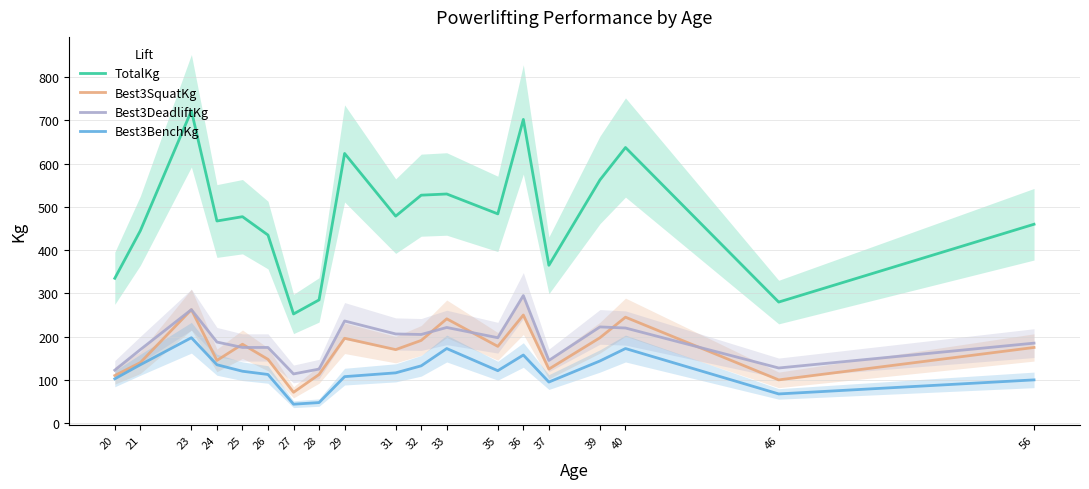

Reading left to right, list all the values displayed in this chart.

TotalKg: 20=335.0	21=445.0	23=722.5	24=467.5	25=477.5	26=435.0	27=252.5	28=285.0	29=623.8	31=478.8	32=527.2	33=530.0	35=484.0	36=702.5	37=365.0	39=562.5	40=637.5	46=280.0	56=460.0
Best3SquatKg: 20=110.0	21=140.0	23=262.5	24=145.0	25=182.5	26=147.5	27=71.2	28=112.5	29=196.2	31=170.0	32=191.2	33=241.2	35=177.5	36=250.0	37=125.0	39=197.5	40=245.0	46=100.0	56=175.0
Best3DeadliftKg: 20=122.5	21=170.0	23=262.5	24=187.5	25=175.0	26=175.0	27=113.8	28=125.0	29=236.2	31=206.2	32=205.0	33=221.2	35=197.5	36=295.0	37=145.0	39=222.5	40=220.0	46=127.5	56=185.0
Best3BenchKg: 20=102.5	21=135.0	23=197.5	24=135.0	25=120.0	26=112.5	27=43.8	28=47.5	29=107.5	31=116.2	32=132.5	33=172.5	35=121.2	36=157.5	37=95.0	39=143.8	40=172.5	46=67.5	56=100.0